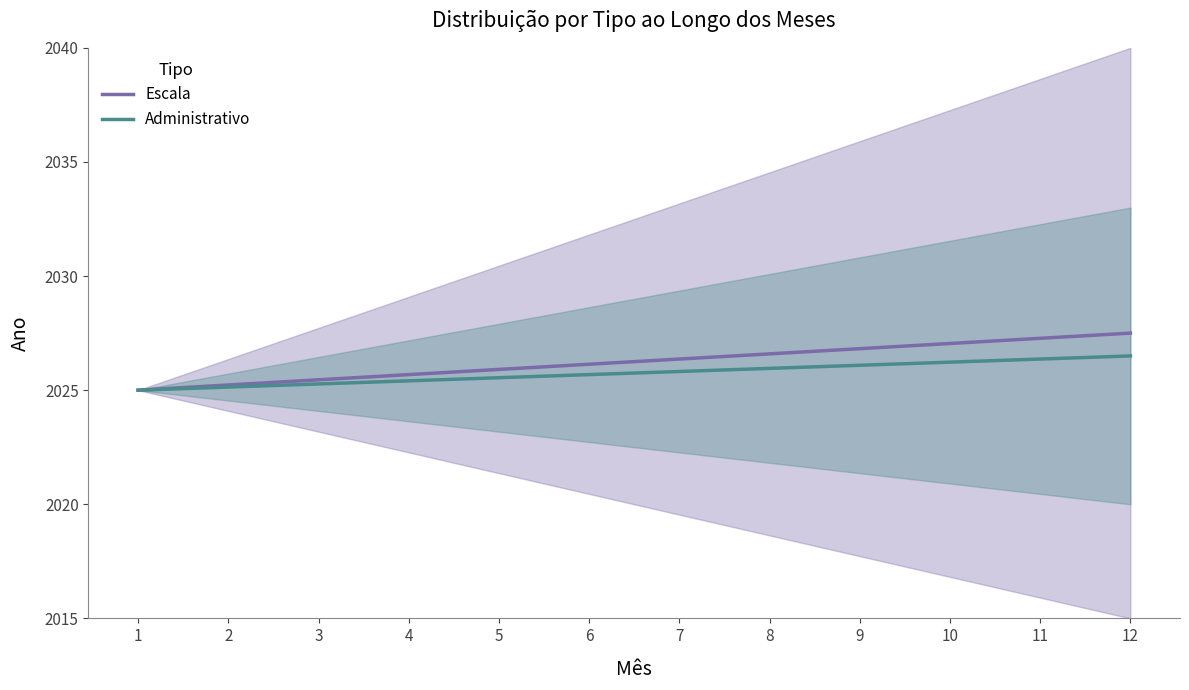

What is the minimum value shown in the chart?

2025.0